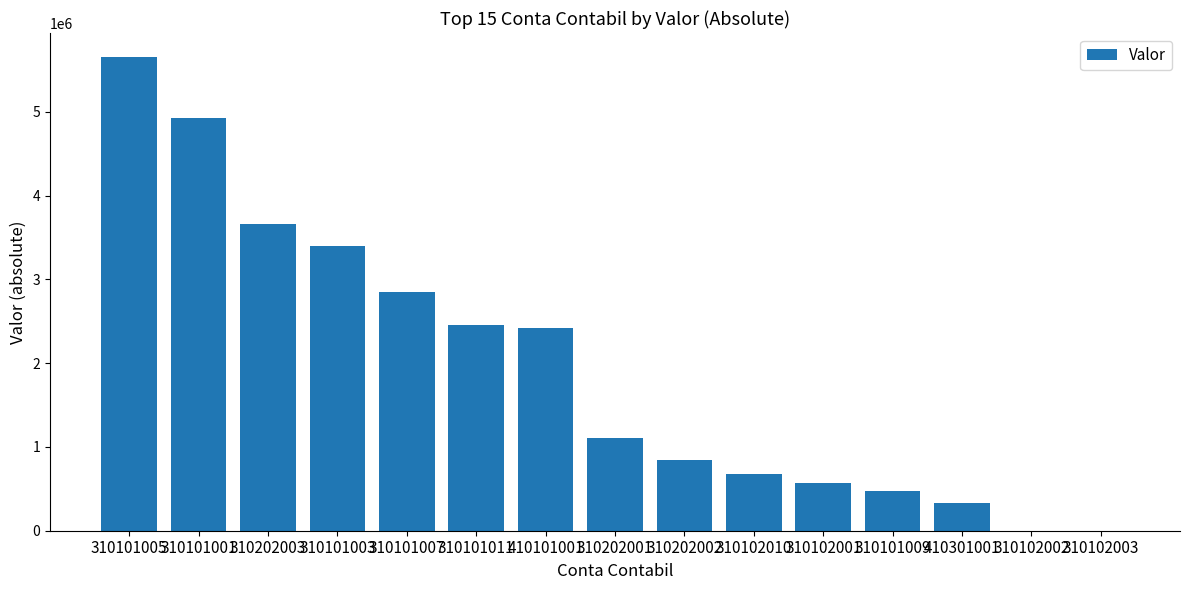

What is the sum of all values?

29358904.5